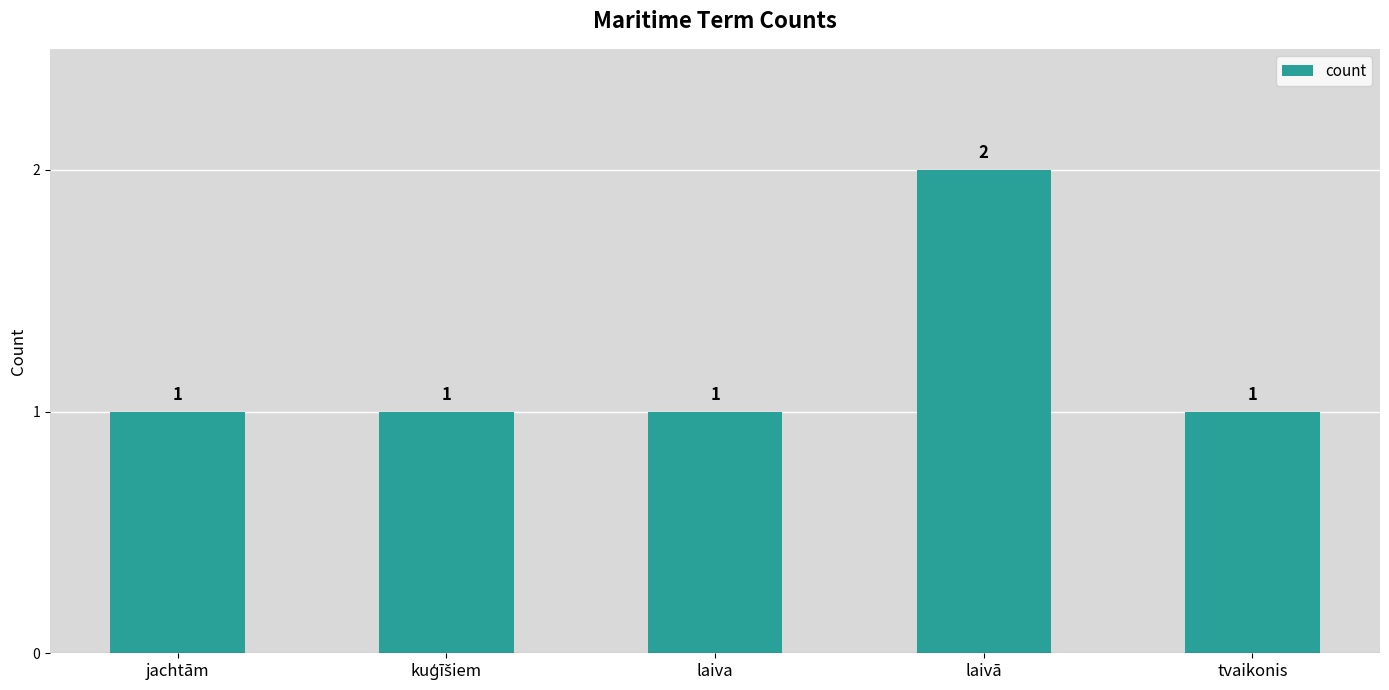

Count the number of categories in the chart.

5